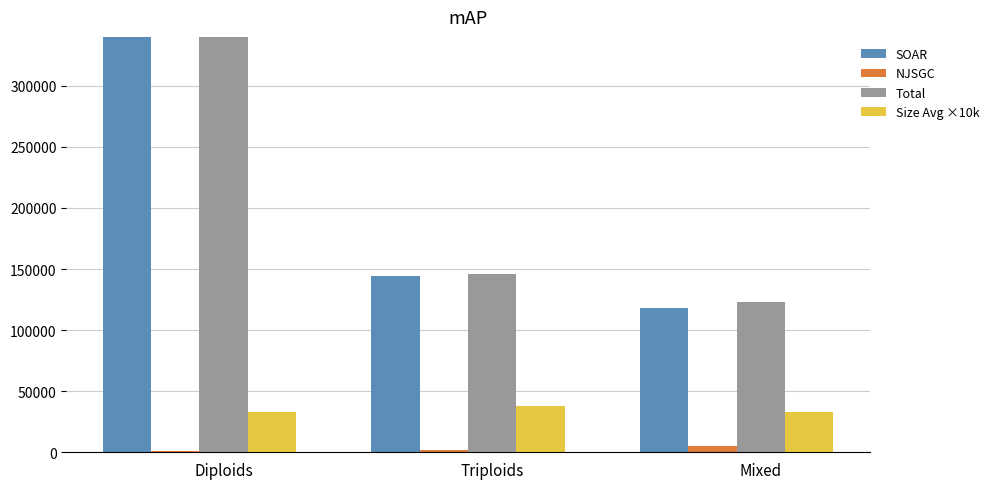

How many bars are there in each group?

4